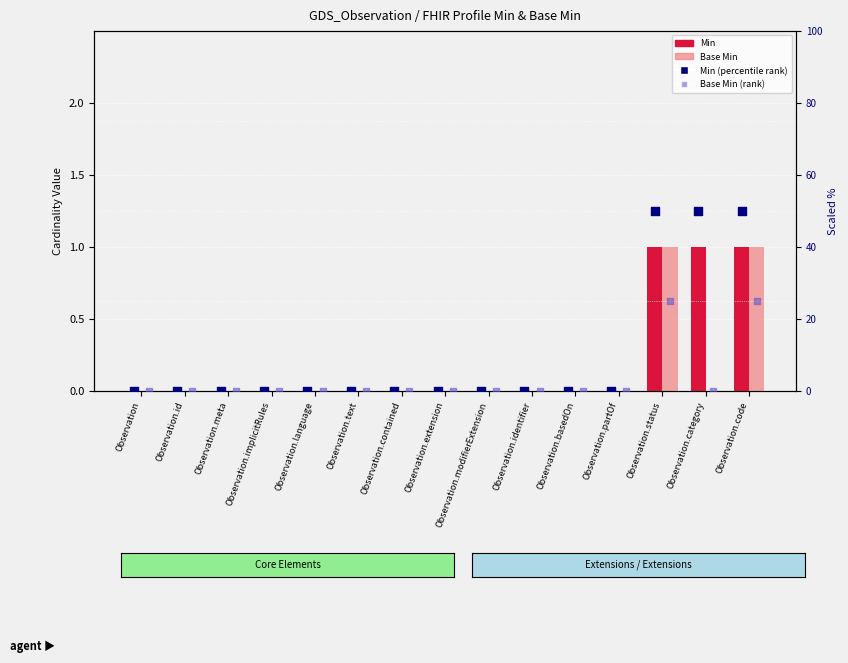

Is the value of Min at Observation.extension greater than the value of Min (scaled) at Observation.modifierExtension?

No